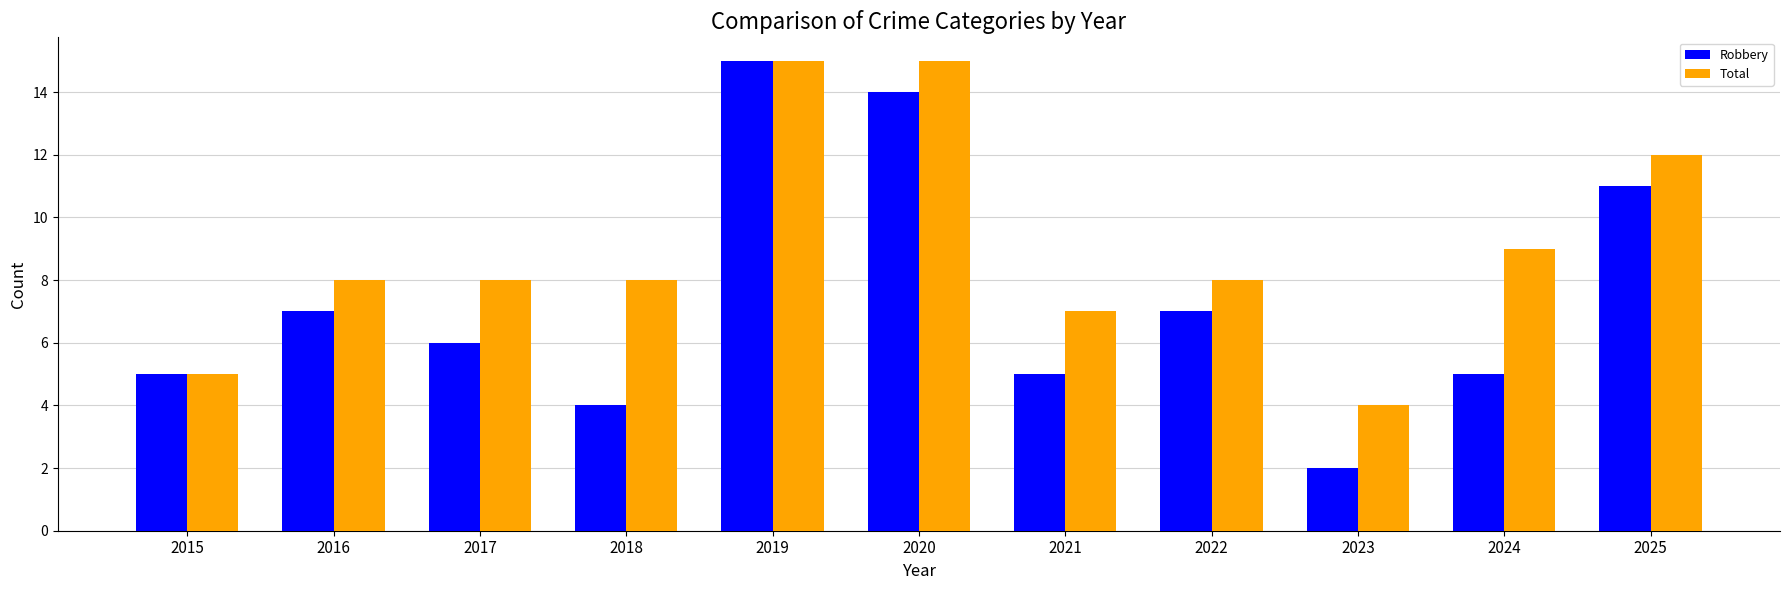

Which category has the lowest value in the Total series?

2023